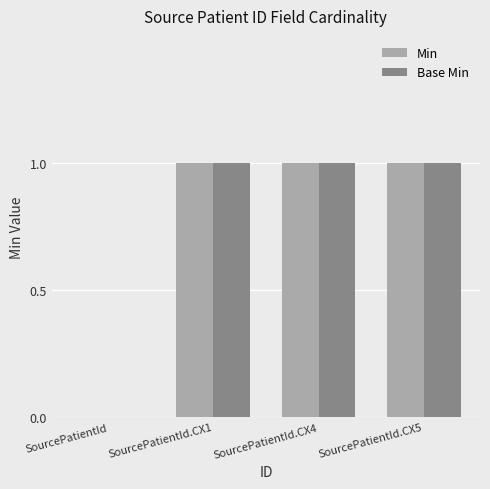

The value of Base Min at SourcePatientId.CX4 is 0. True or false?

False